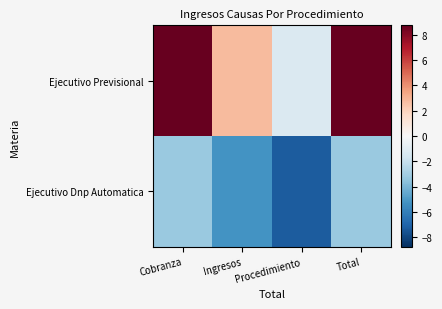

At which category is the sum across all series the highest?

Cobranza